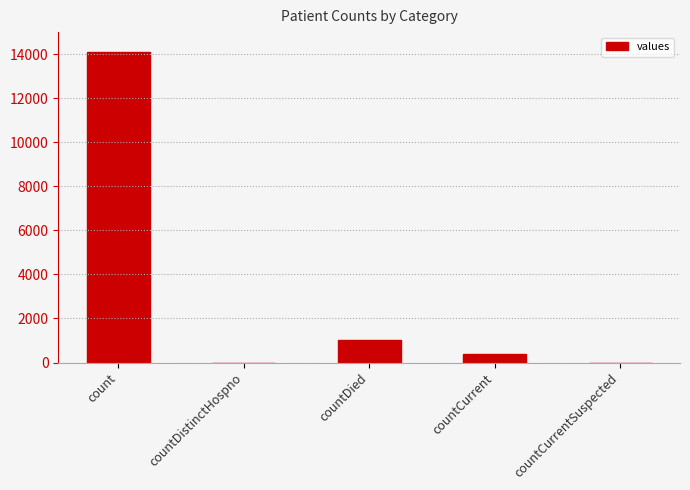

What is the maximum value shown in the chart?

14104